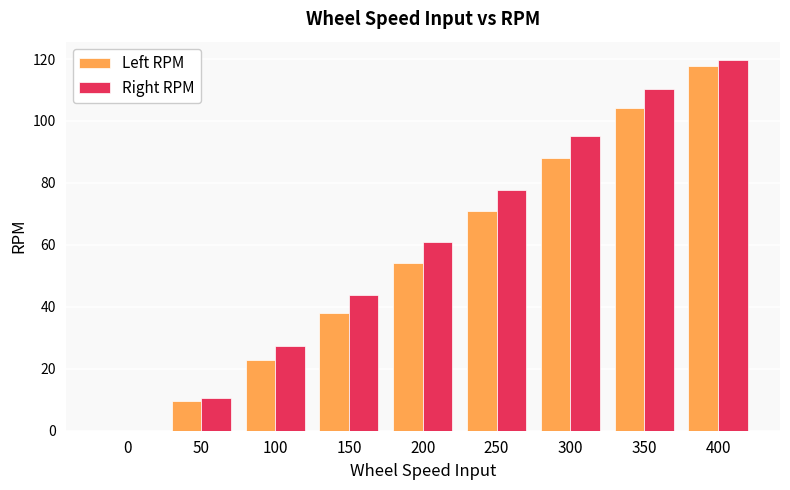

What is the total value across all series at 150?

81.9